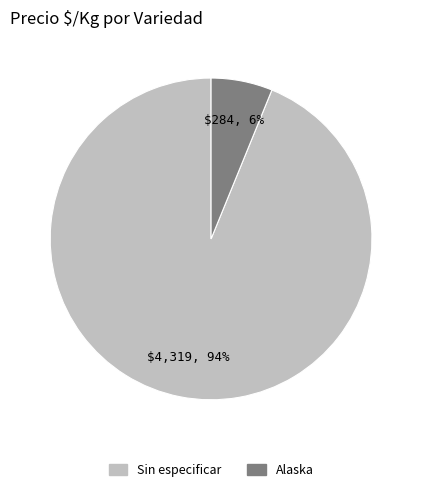

To the nearest percent, what is the average slice percentage?

50%